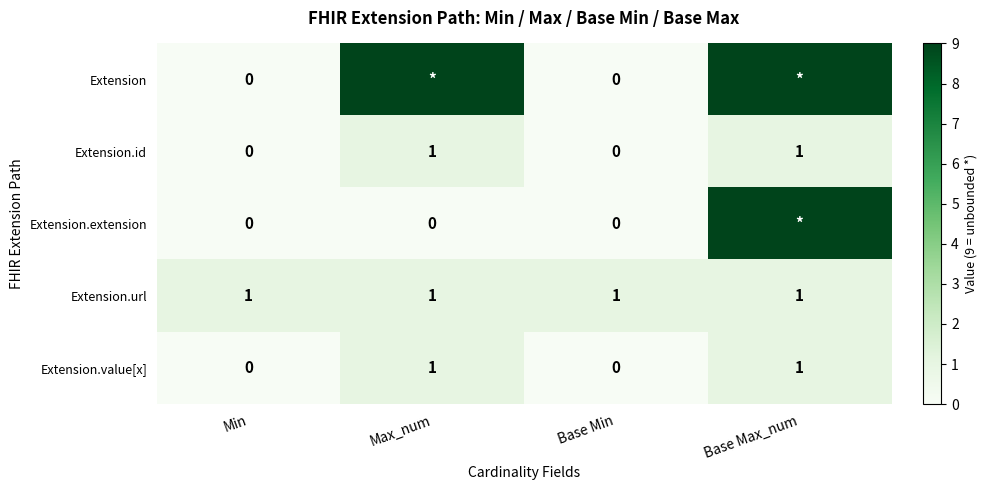

True or false: Extension.value[x] has a value of 0 at Min.

True